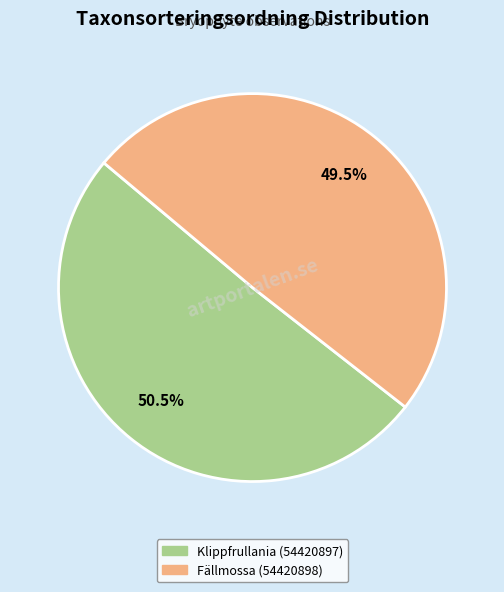

Count the number of slices in the pie.

2